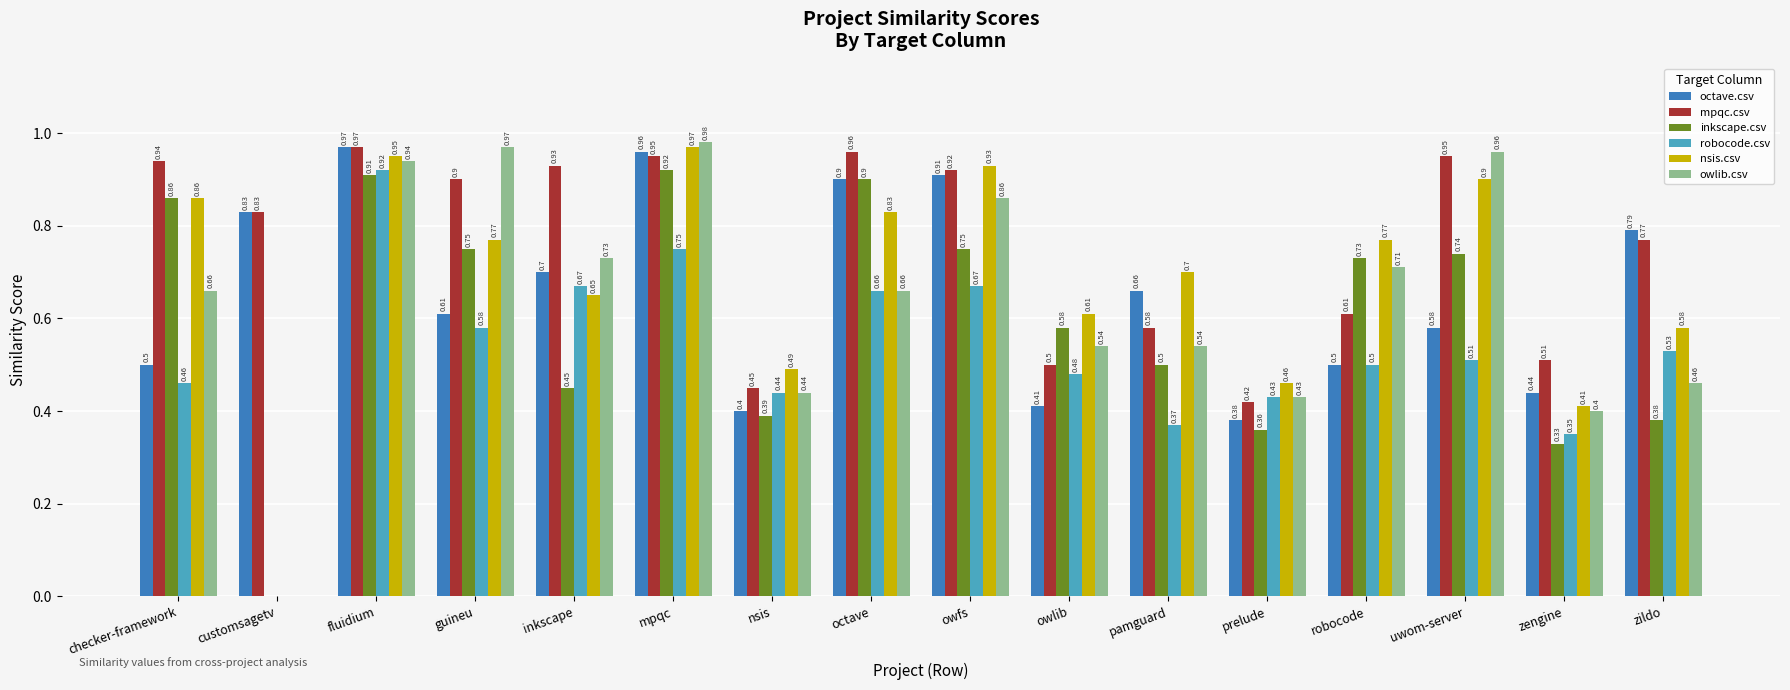

What is the difference between the inkscape.csv values at zildo and checker-framework?

0.5